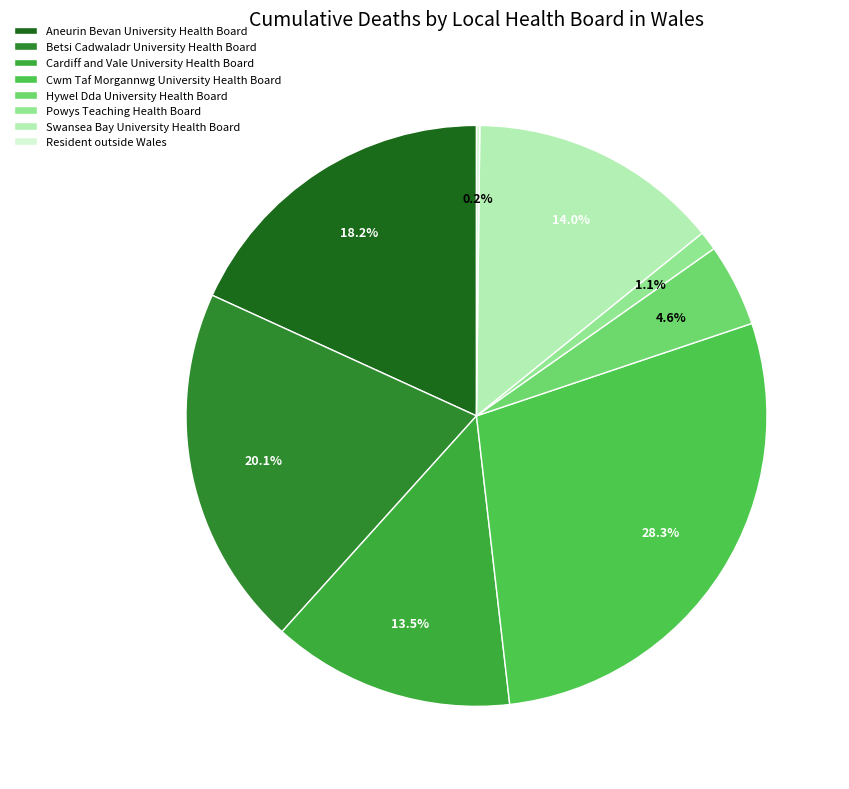

Count the number of slices in the pie.

8